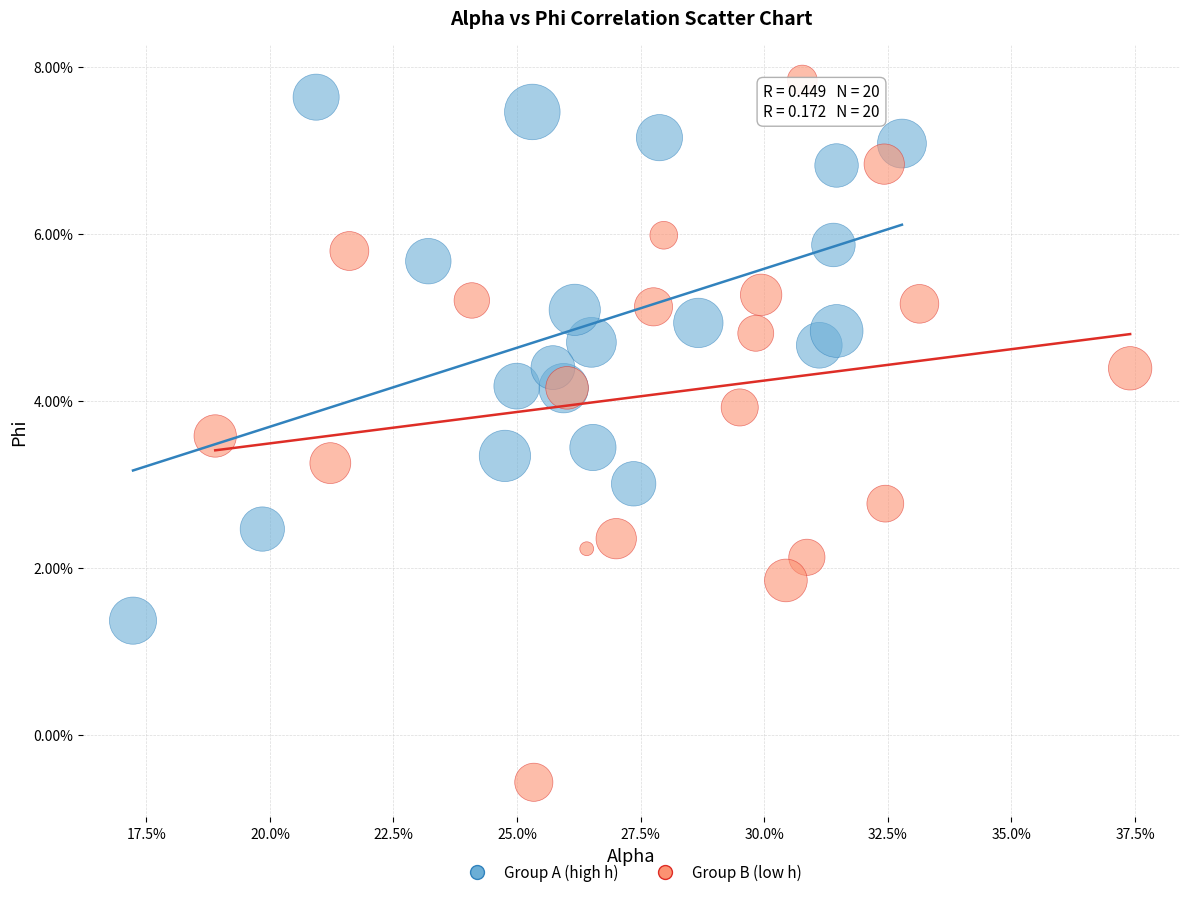

What are all the series names shown in the legend?

Group A (high h), Group B (low h)